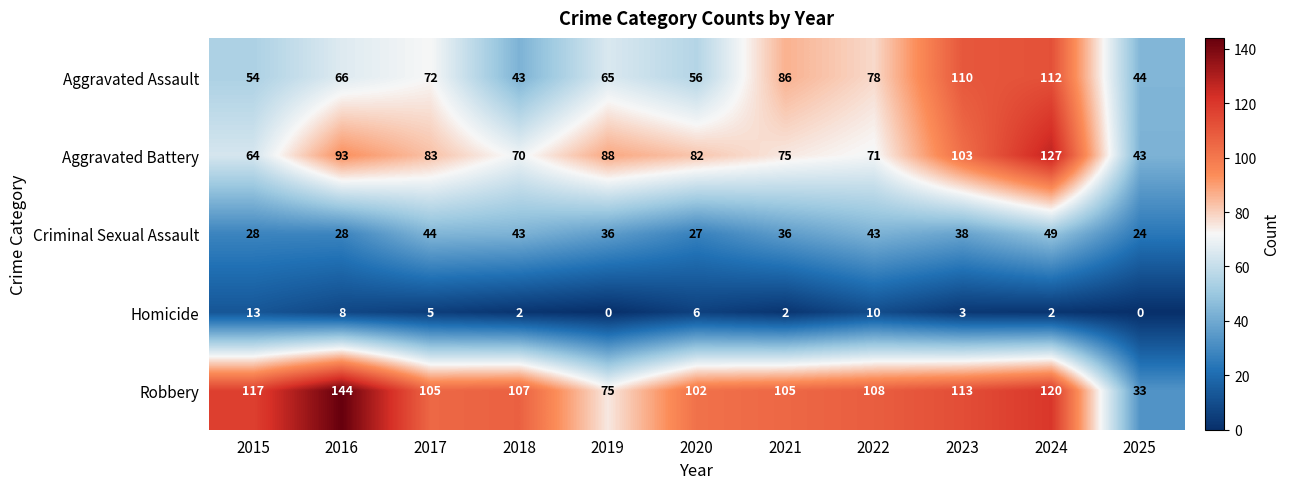

Rank the series at 2017 from lowest to highest value.

Homicide, Criminal Sexual Assault, Aggravated Assault, Aggravated Battery, Robbery